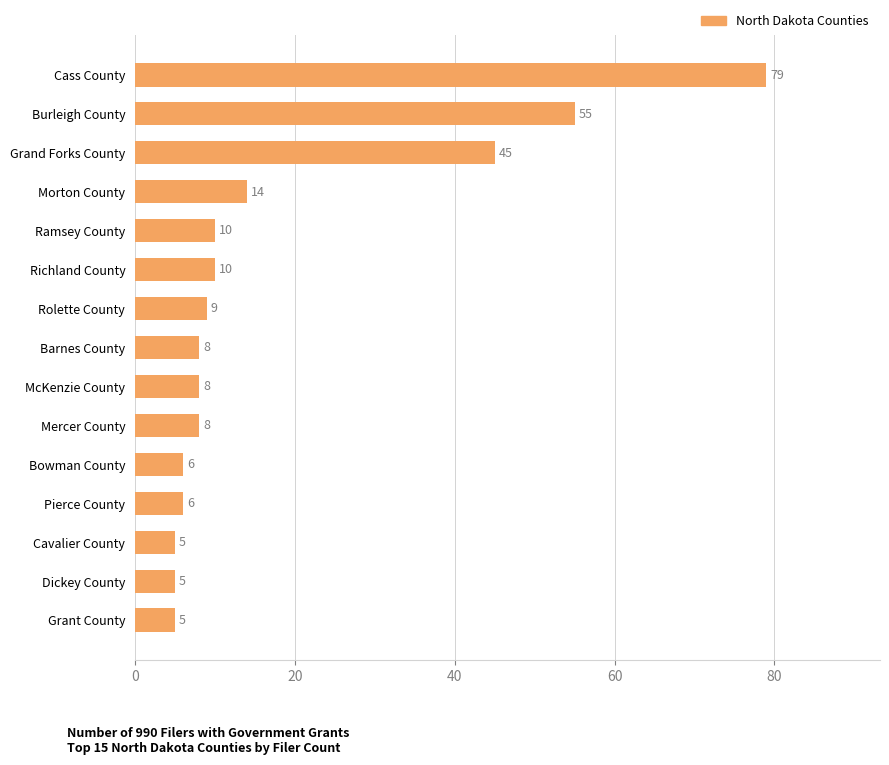

Are the bars horizontal?

Yes